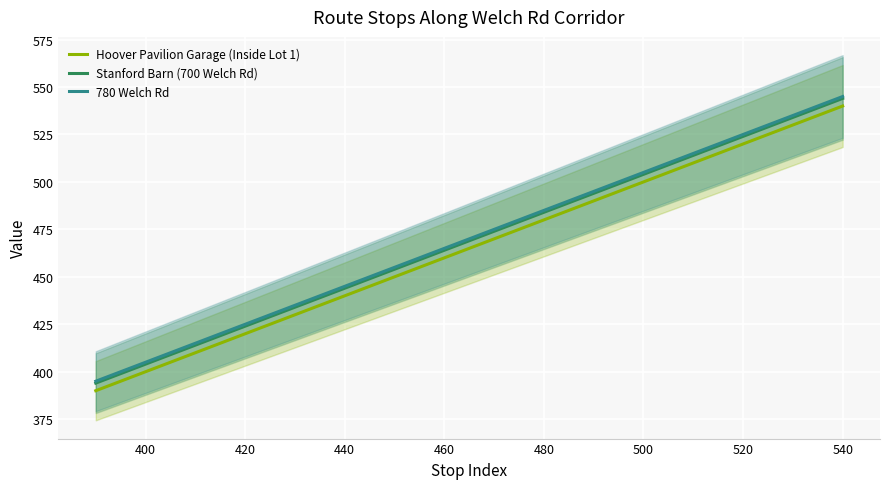

Reading right to left, what are all the values shown in this chart?

Hoover Pavilion Garage (Inside Lot 1): 540	525	510	495	480	465	450	435	420	405	390
Stanford Barn (700 Welch Rd): 544	529	514	499	484	469	454	439	424	409	394
780 Welch Rd: 545	530	515	500	485	470	455	440	425	410	395